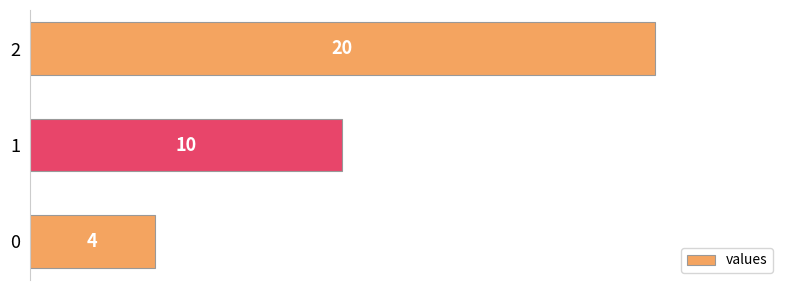

What is the sum of all values?

34